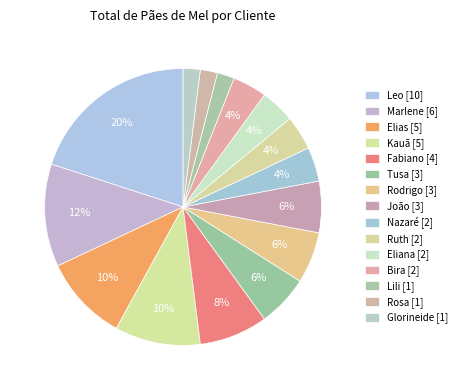

Combined, do Elias [5] and Ruth [2] account for over 50%?

No